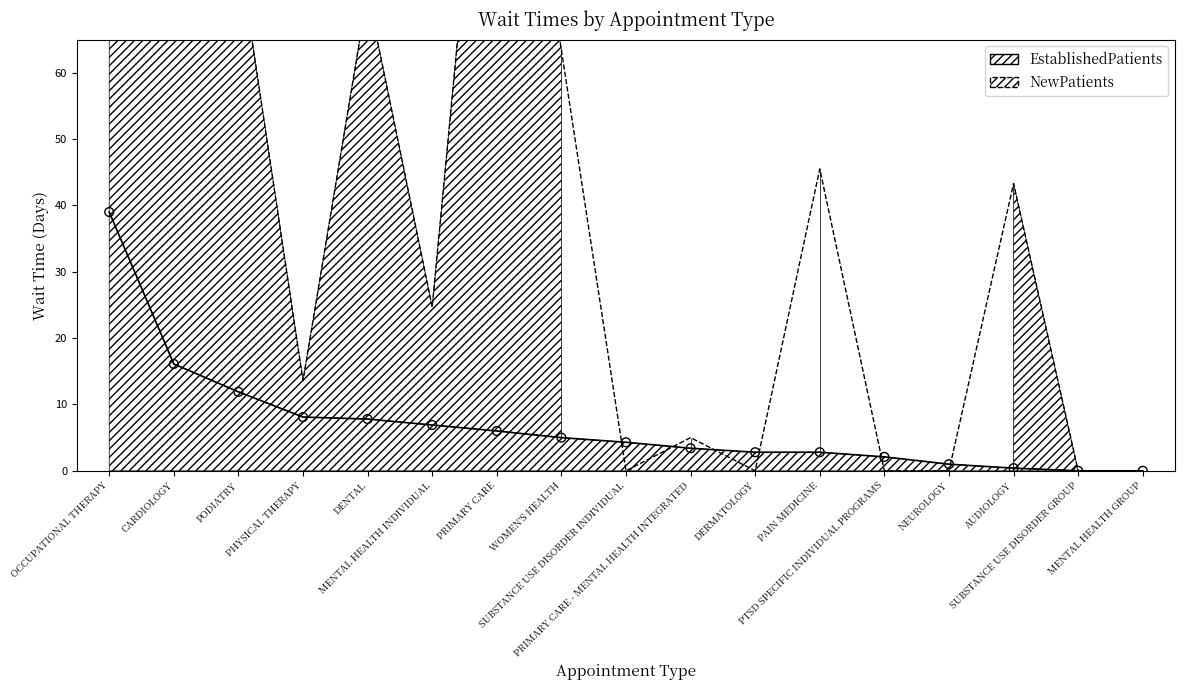

Is the value of NewPatients at NEUROLOGY greater than the value of EstablishedPatients at NEUROLOGY?

No